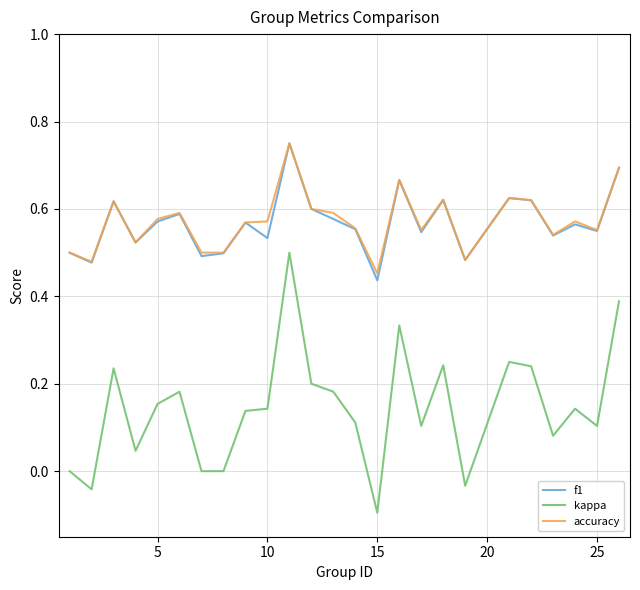

True or false: f1 and kappa cross at least once.

False